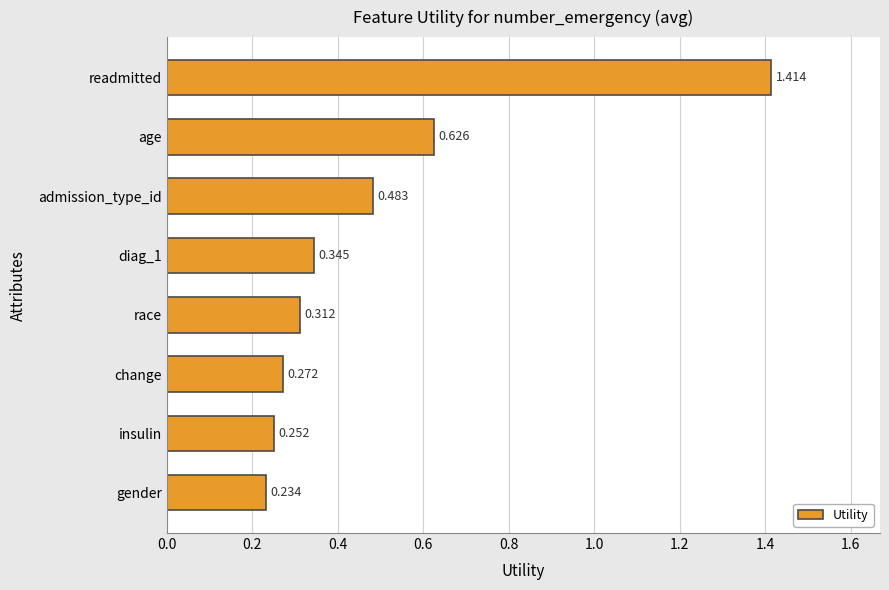

At which category does the chart reach its peak across all series?

readmitted